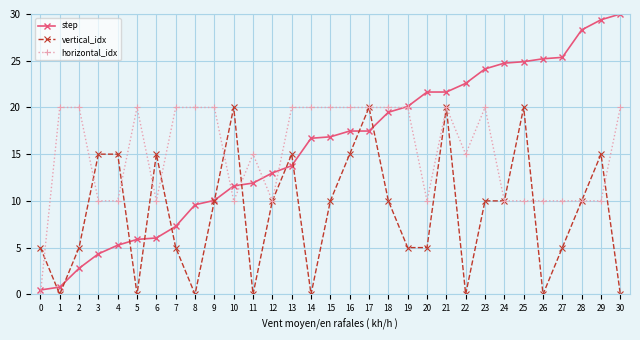

Where does the vertical_idx series first go above 10?

3